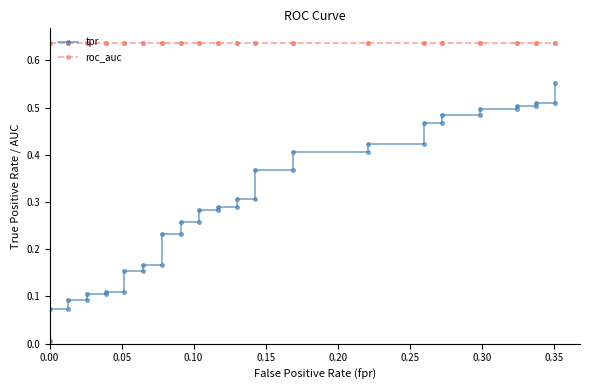

True or false: tpr has more than 2 interior local peaks.

False